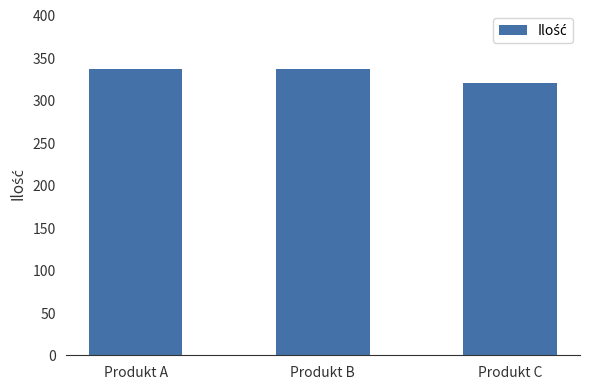

Which has a higher value, Produkt C or Produkt B?

Produkt B